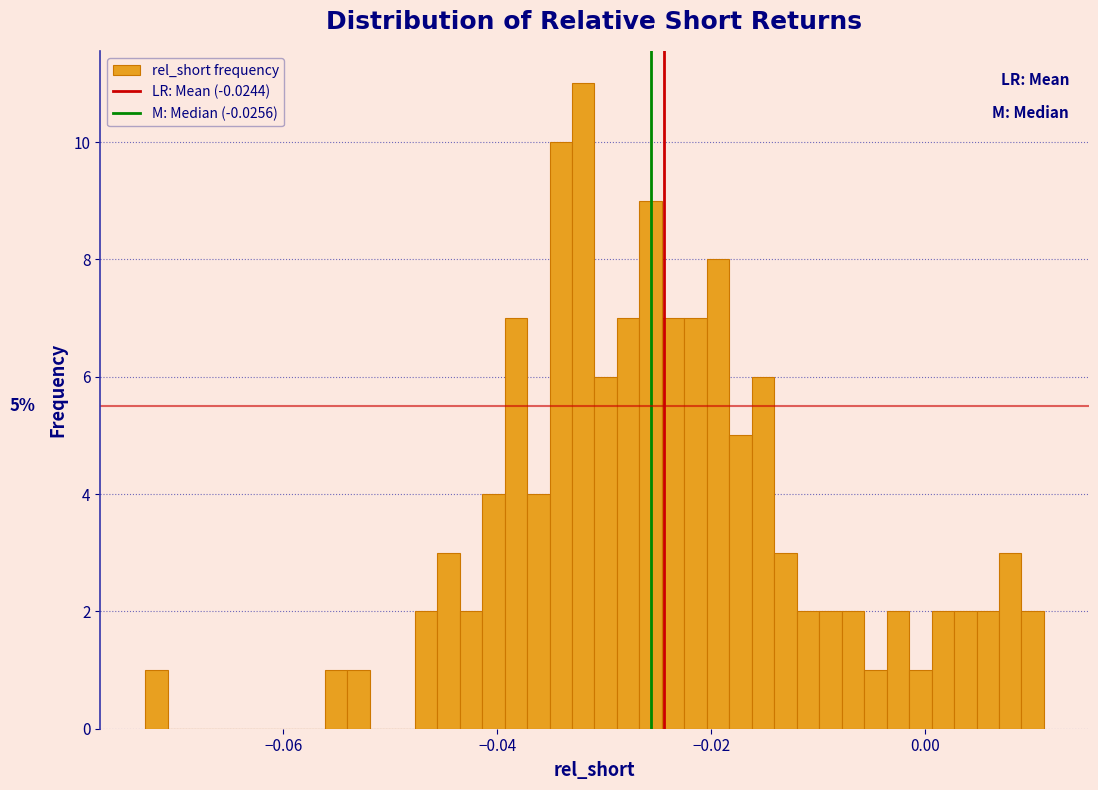

Read against the x-axis, roughly where is the centre of the tallest bar?

-0.032